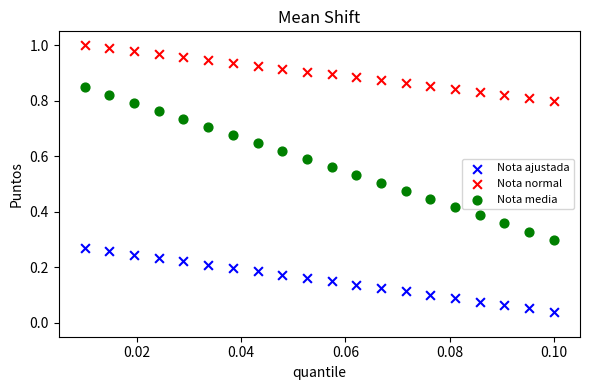

Which series has the widest spread of Y values?

Nota media